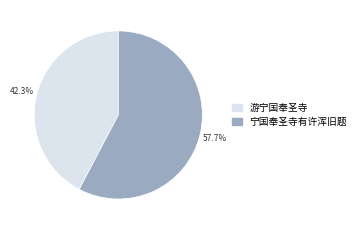

Does any single category account for the majority?

Yes